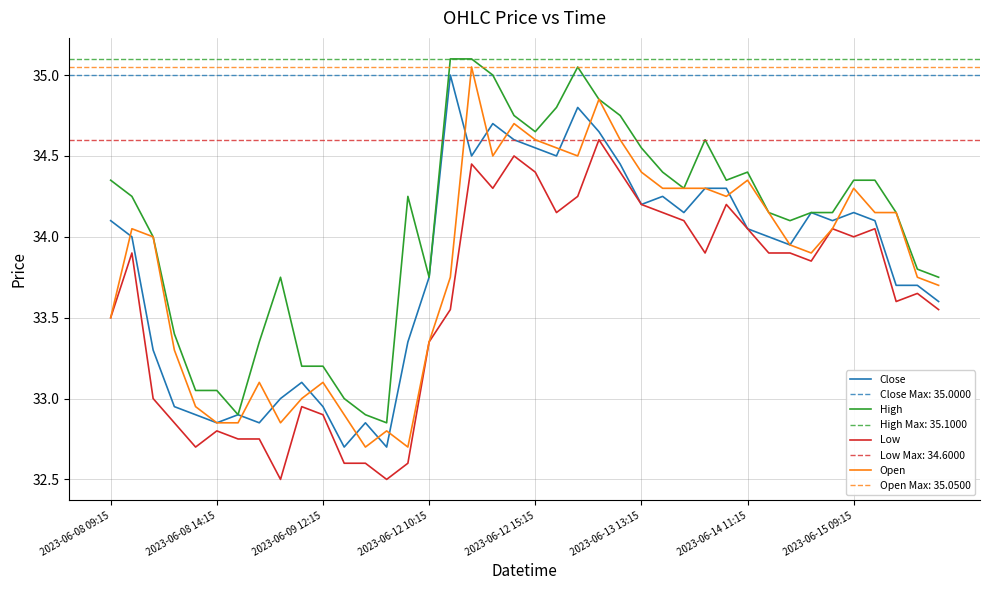

Which category has the lowest value in the Open series?

12